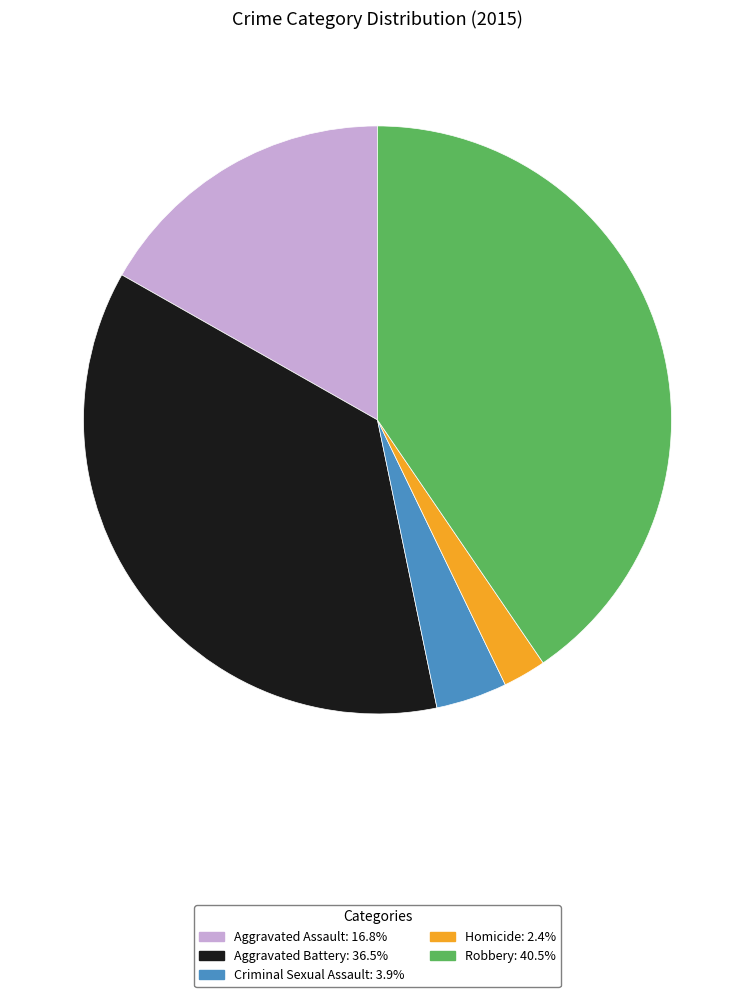

How many segments does this pie chart have?

5